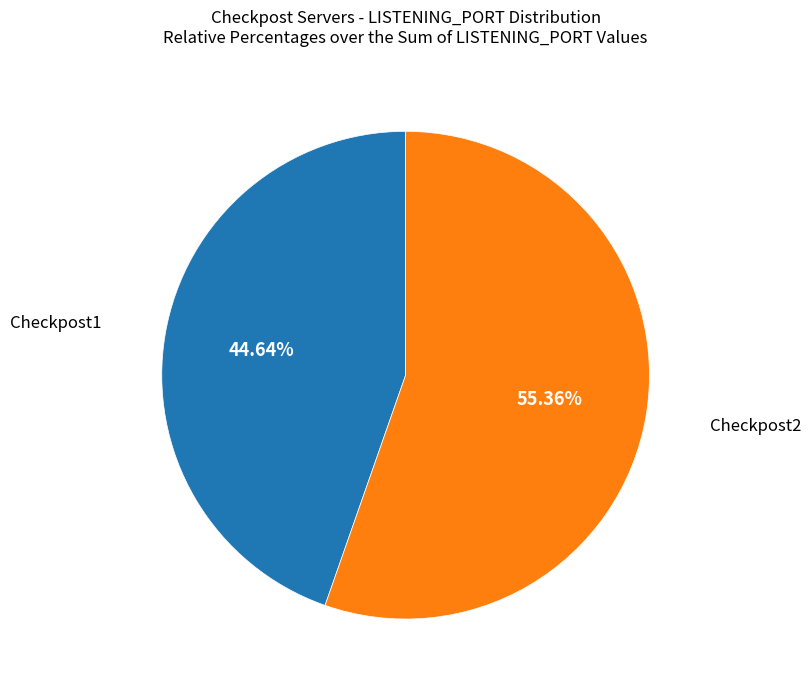

To the nearest percent, what is the difference between the largest and smallest slice percentages?

11%